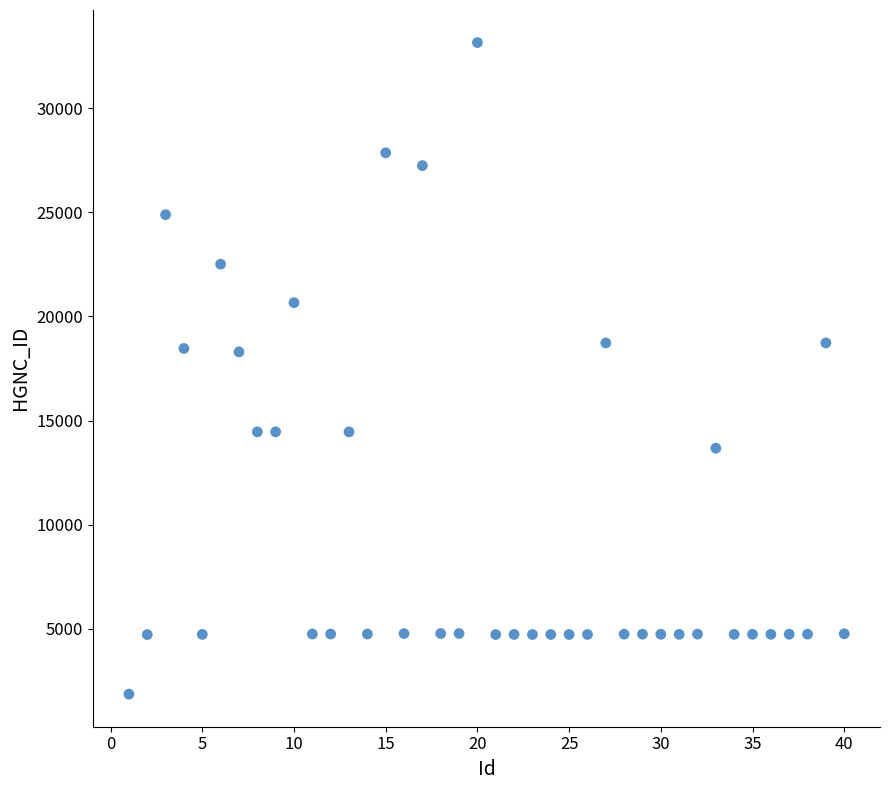

What is the range of X values (max minus min)?

39